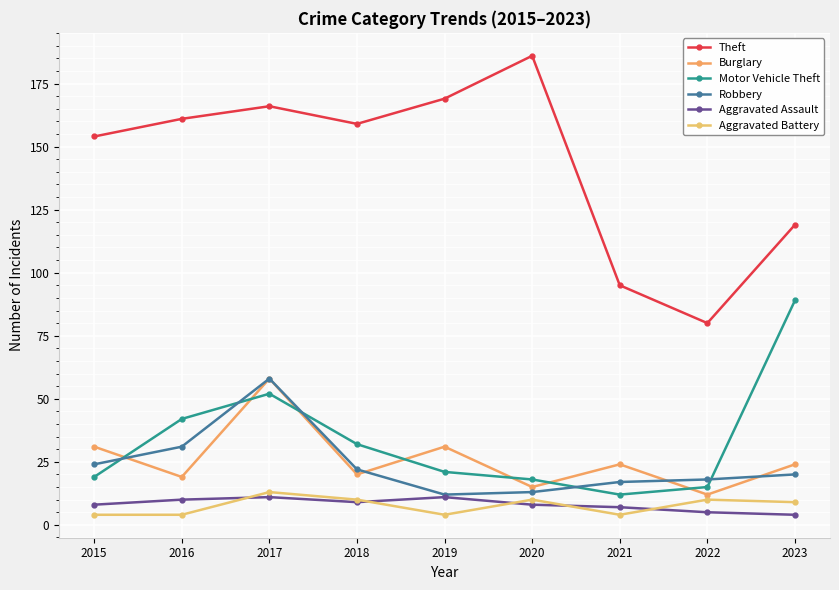

Where is Motor Vehicle Theft nearest to the value 50?

2017